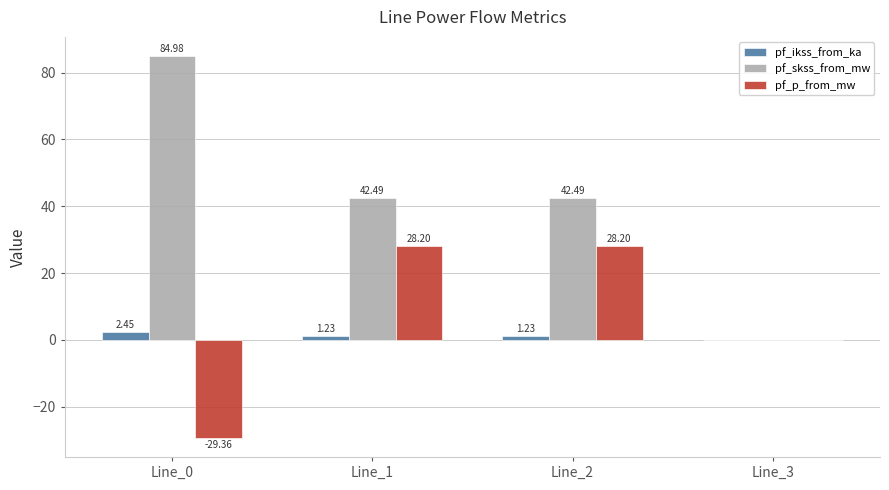

Where does the pf_ikss_from_ka series first go above 1?

Line_0